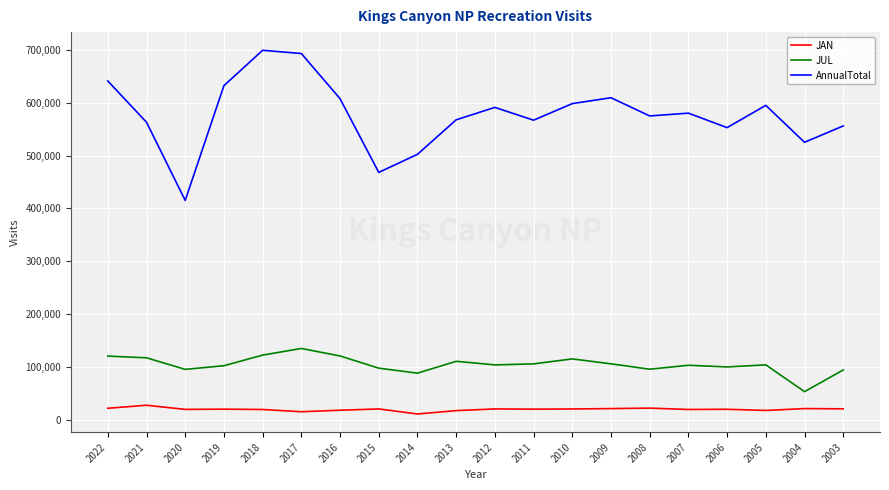

Which series has the largest total across all categories?

AnnualTotal